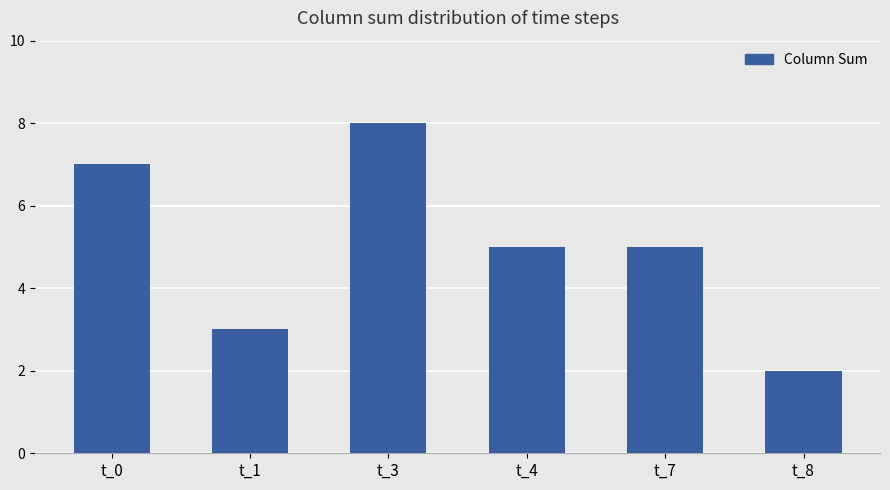

Count the number of data series in this chart.

1